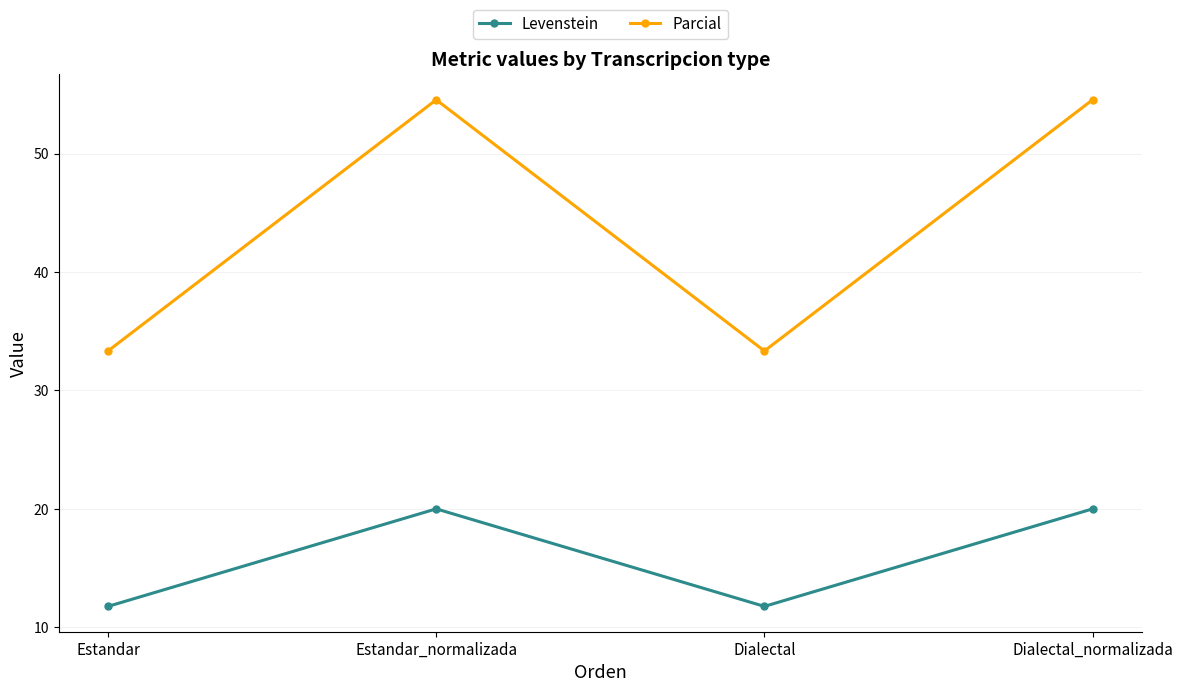

What is the label of the 3rd point from the left?

Dialectal